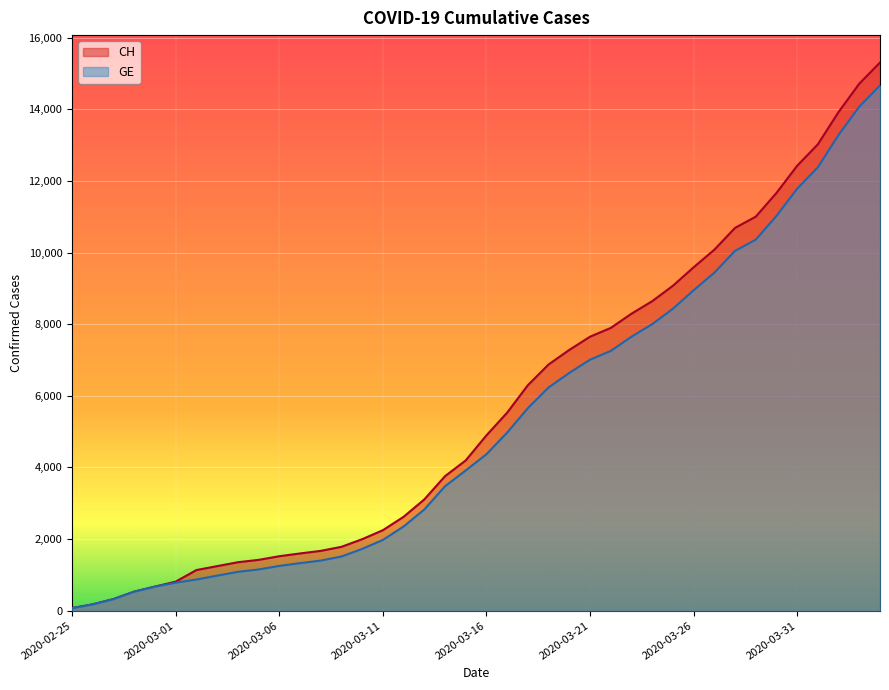

What is the difference between the maximum and second lowest values in the GE series?

14484